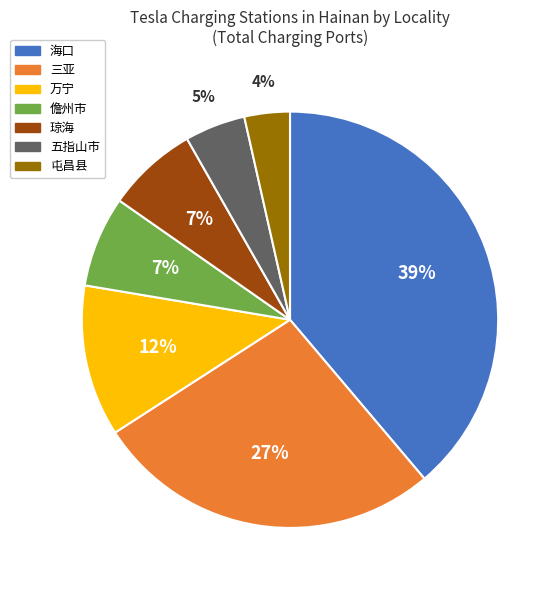

Combined, do 琼海 and 海口 account for over 50%?

No